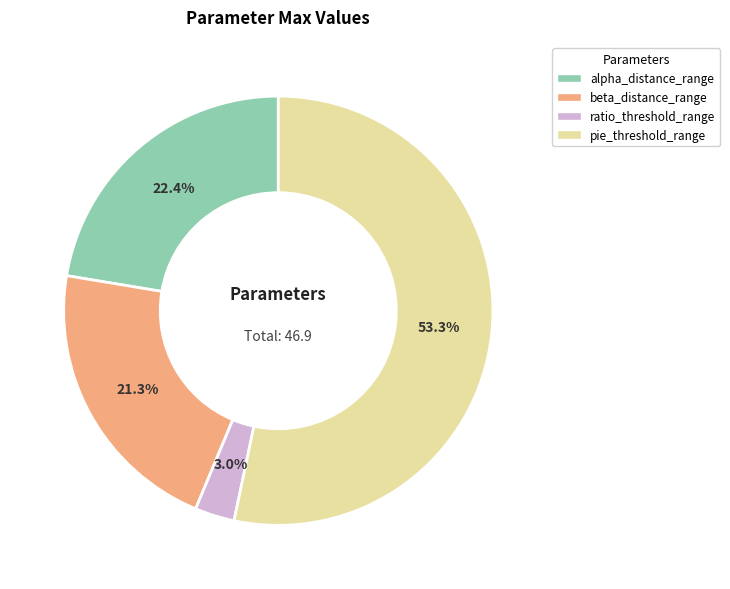

Rank the categories by value from highest to lowest.

pie_threshold_range, alpha_distance_range, beta_distance_range, ratio_threshold_range